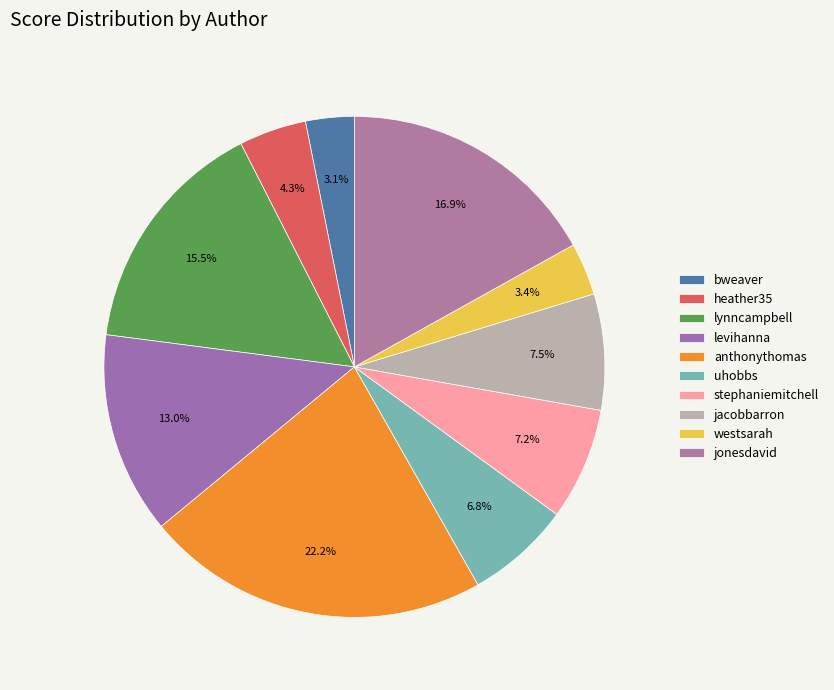

How many slices are in this pie chart?

10